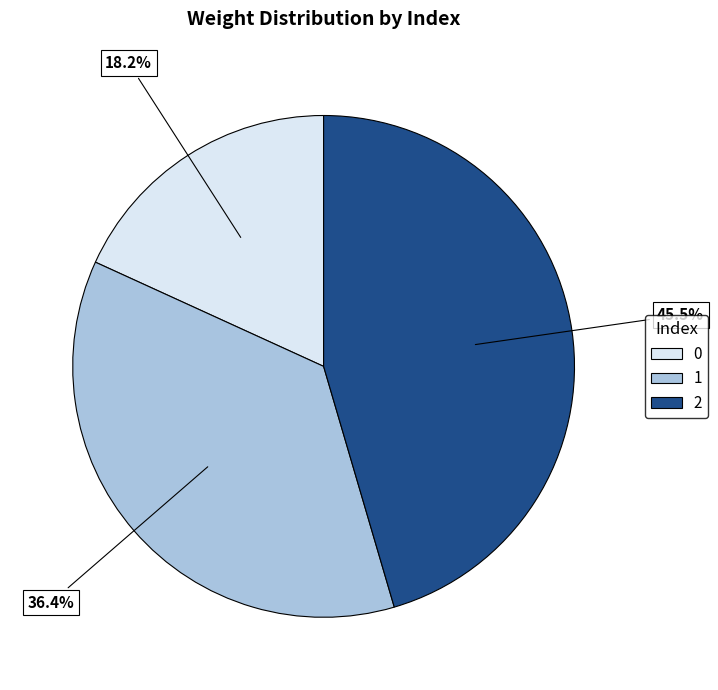

Which category has the biggest portion of the pie?

2